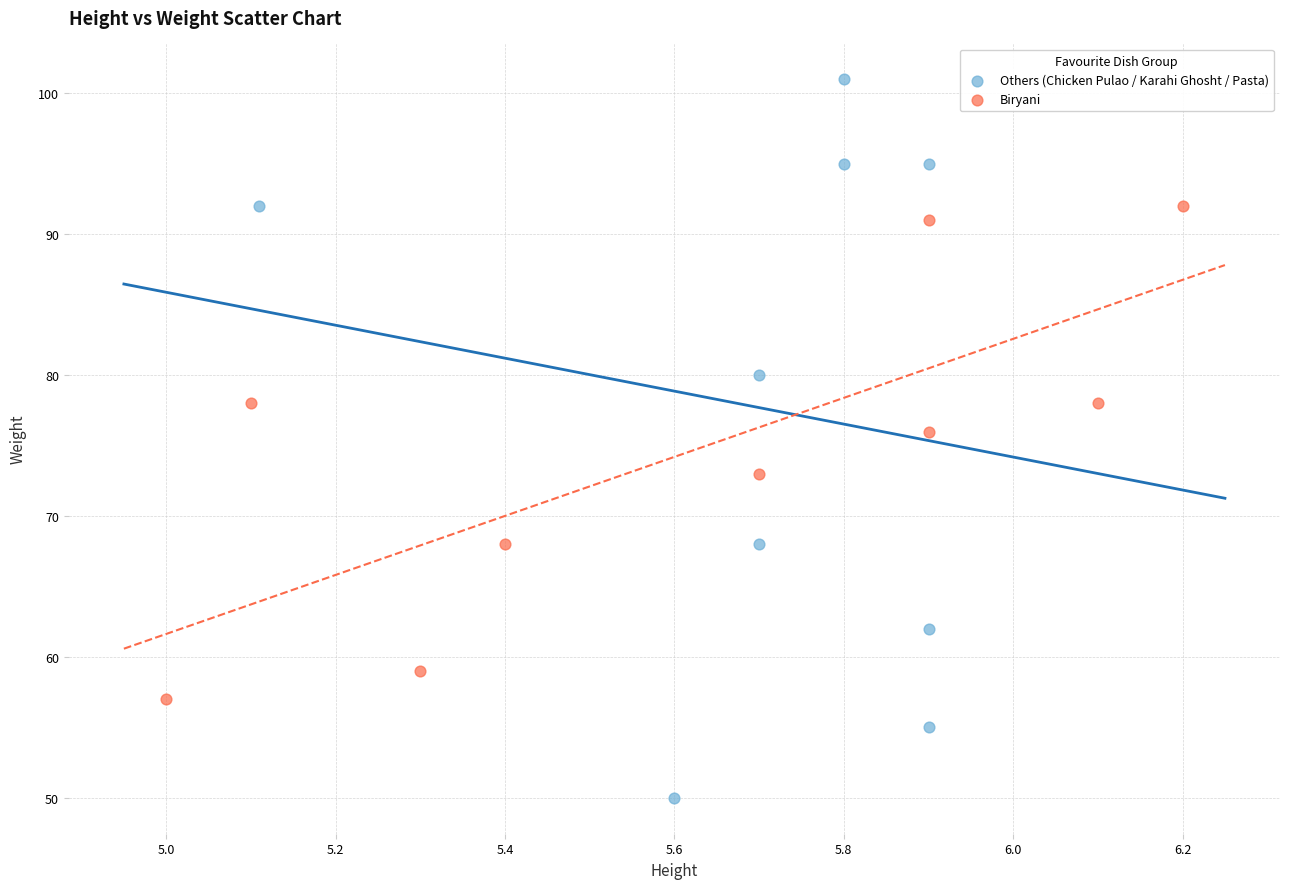

Which series contains the lowest Y value?

Others (Chicken Pulao / Karahi Ghosht / Pasta)